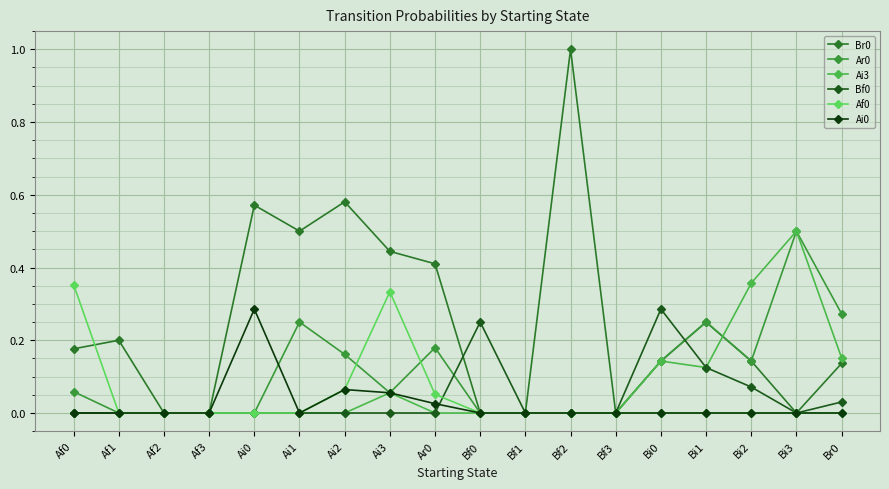

What is the sum of all Af0 values?

0.8